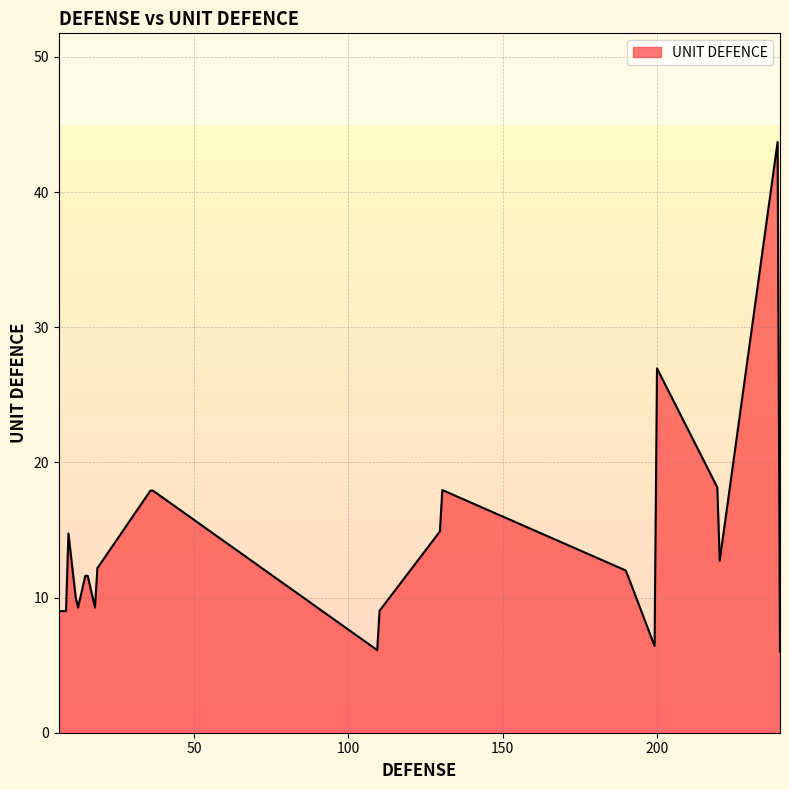

What is the difference between the maximum and minimum values?

37.7